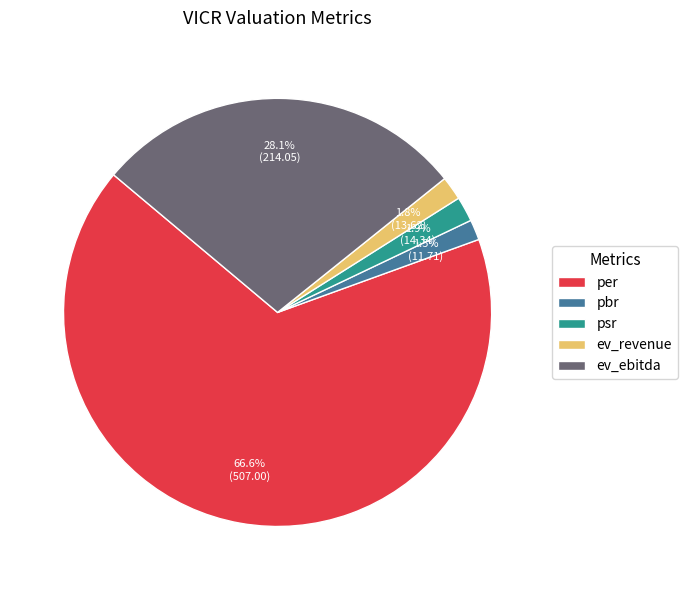

Does psr account for over 50% of the chart?

No